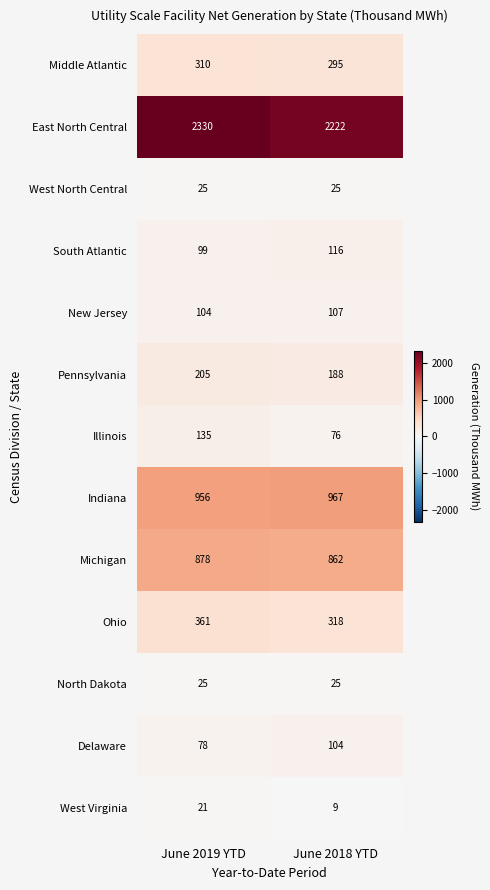

Between June 2019 YTD and June 2018 YTD, which series saw the biggest shift?

East North Central